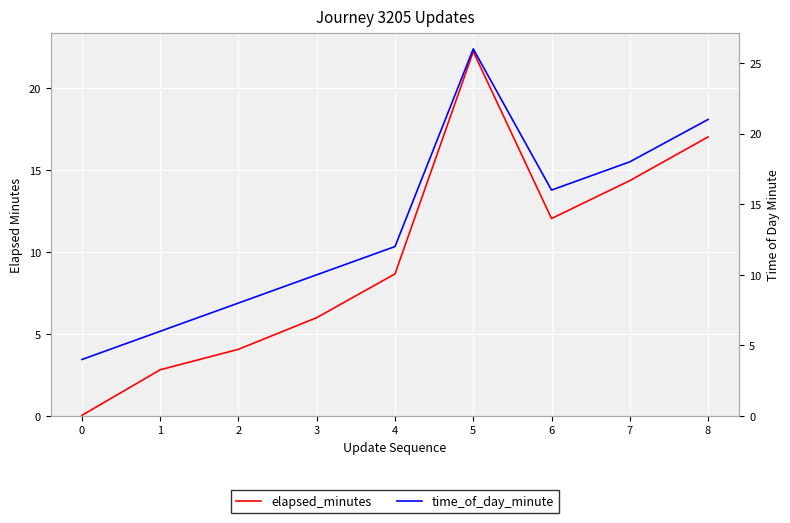

Which series changed the most between 2 and 3?

elapsed_minutes